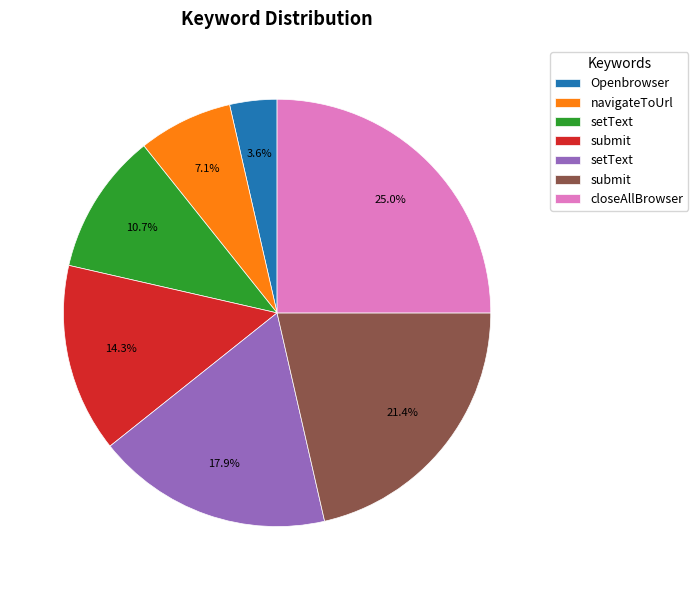

Is there any slice that represents more than half of the pie?

No